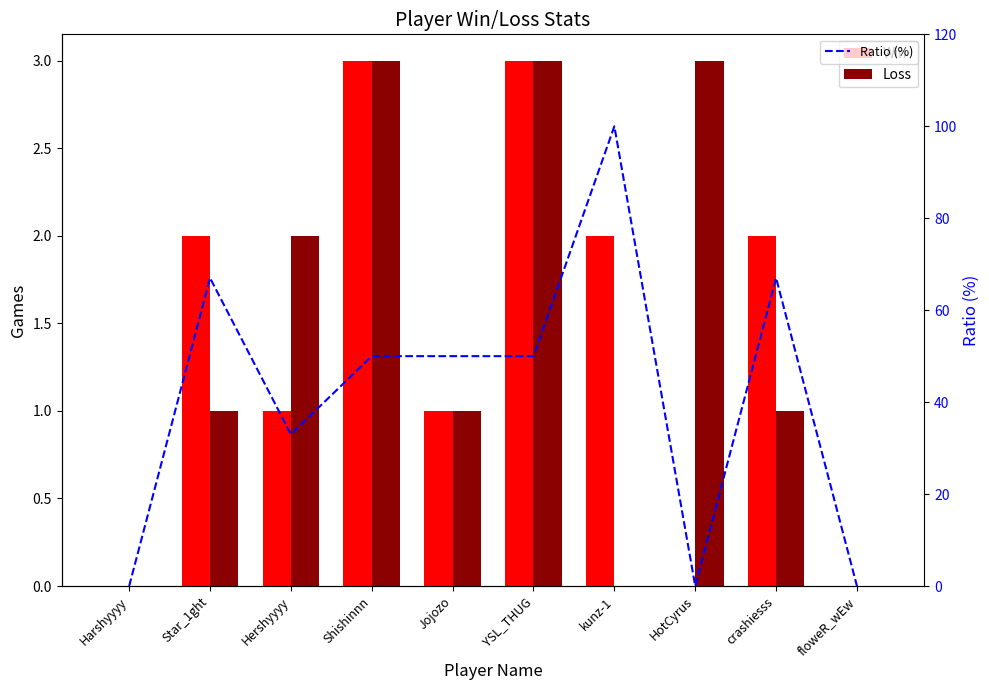

At which label is Win closest to 1?

Hershyyyy